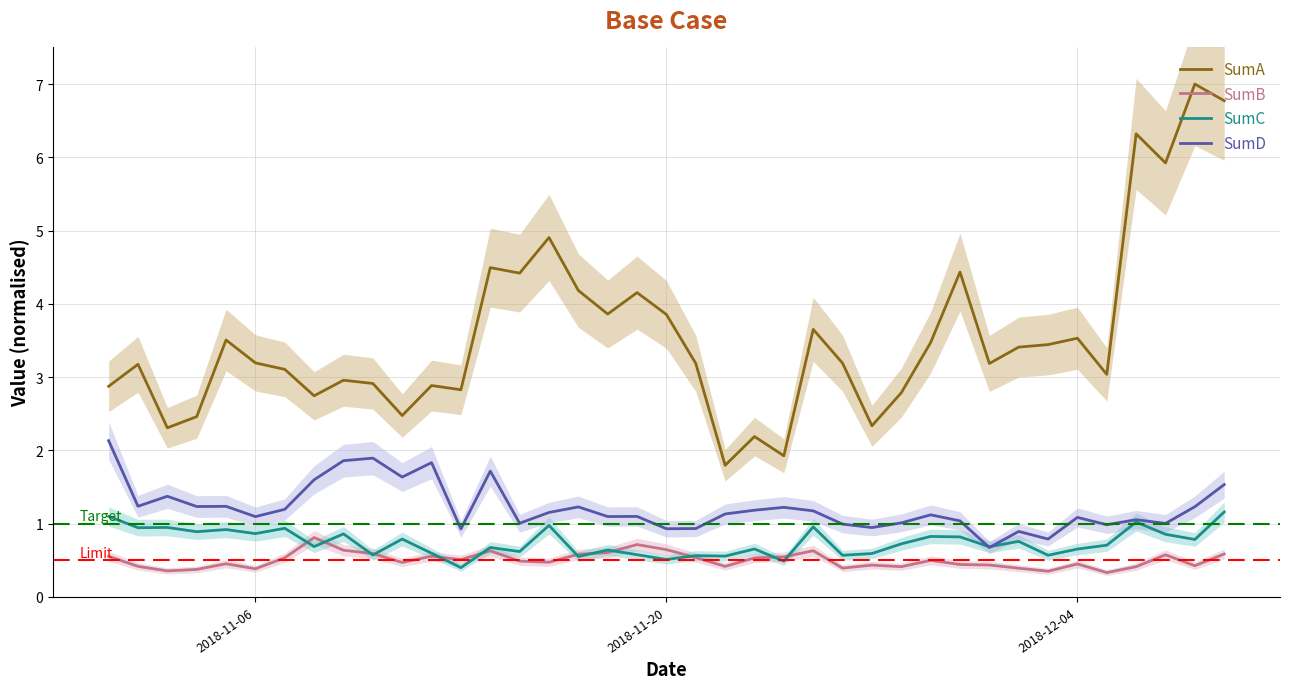

What is the maximum value for SumC?

1.2